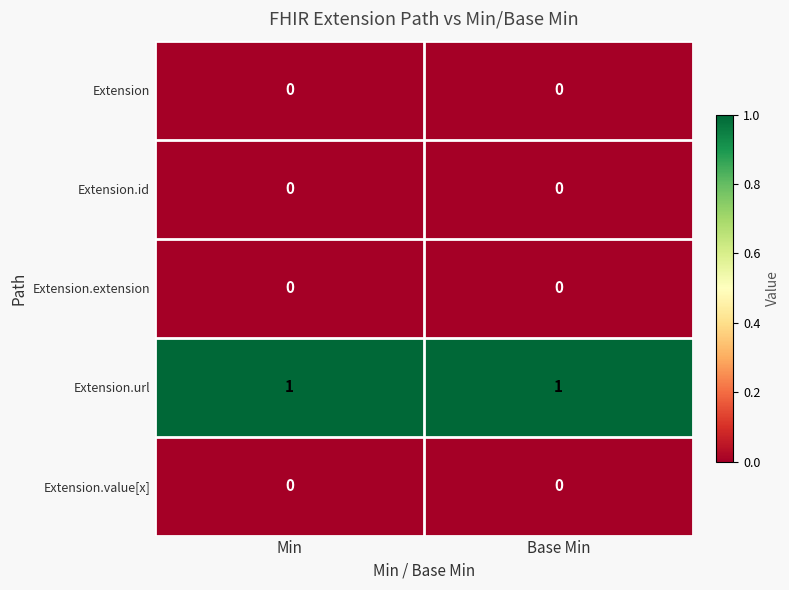

Which series has the largest total across all categories?

Extension.url